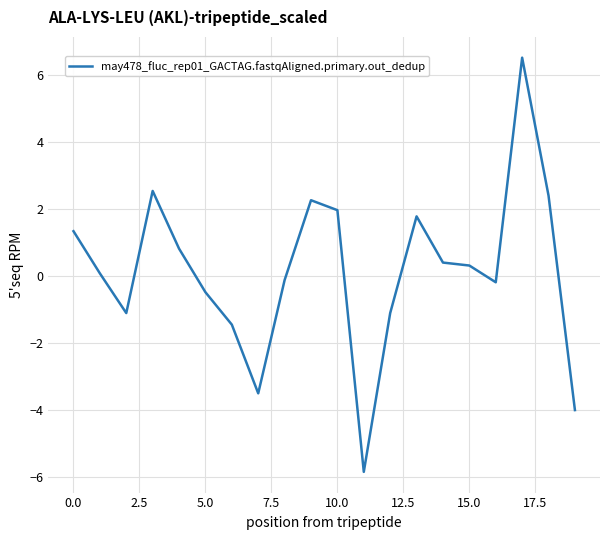

What is the smallest value displayed?

-5.8